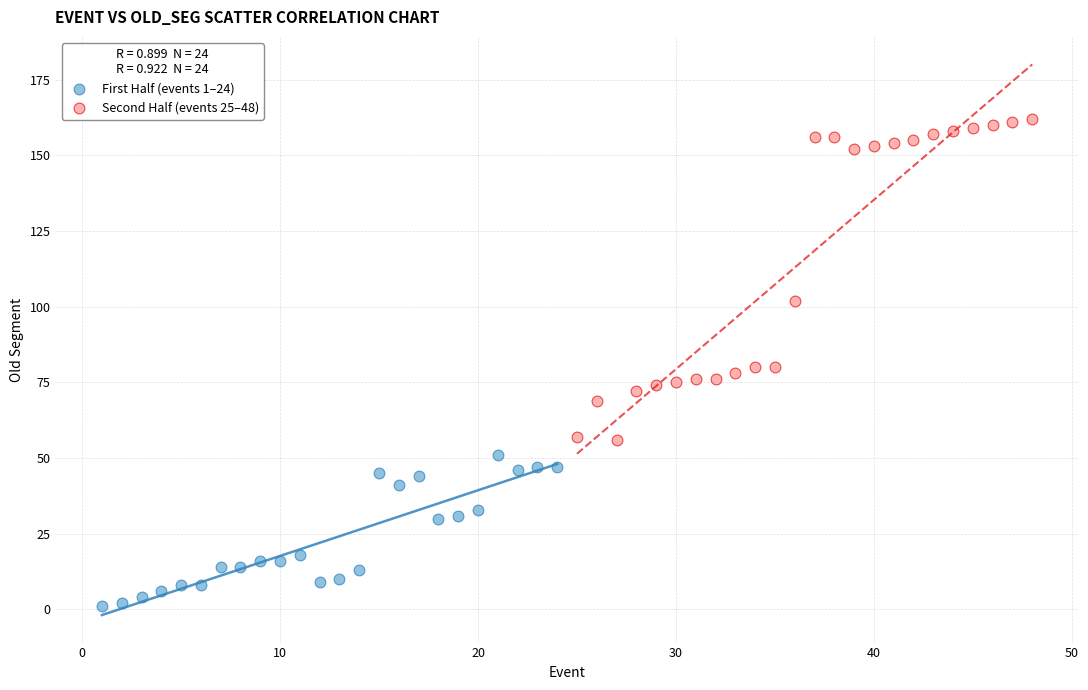

Which series contains the highest Y value?

Second Half (events 25–48)